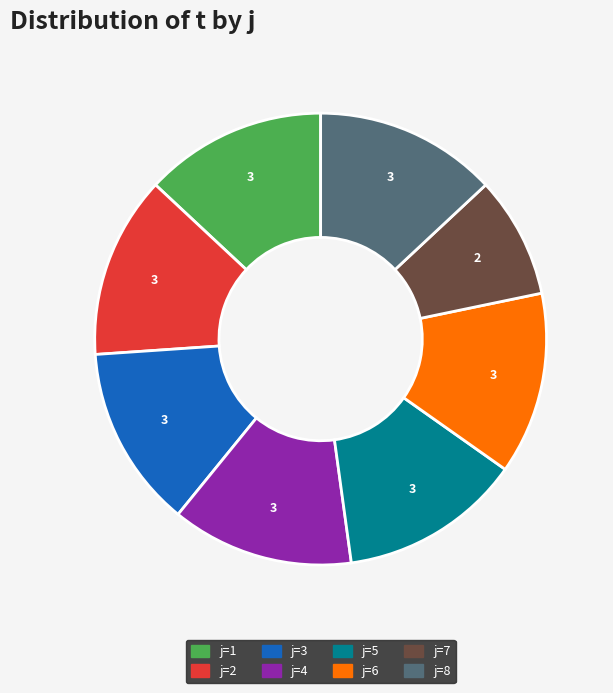

Does any single category account for the majority?

No